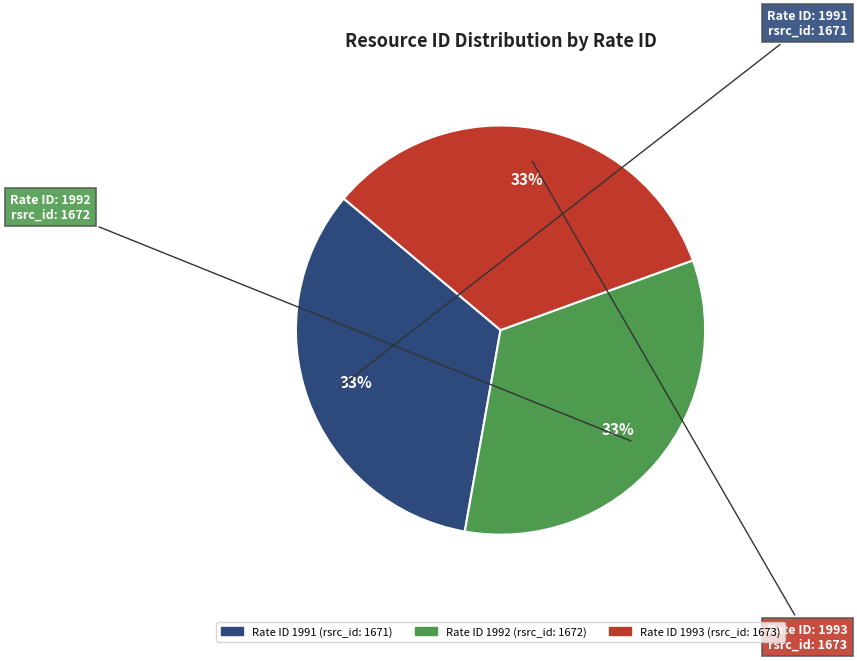

How many slices are in this pie chart?

3